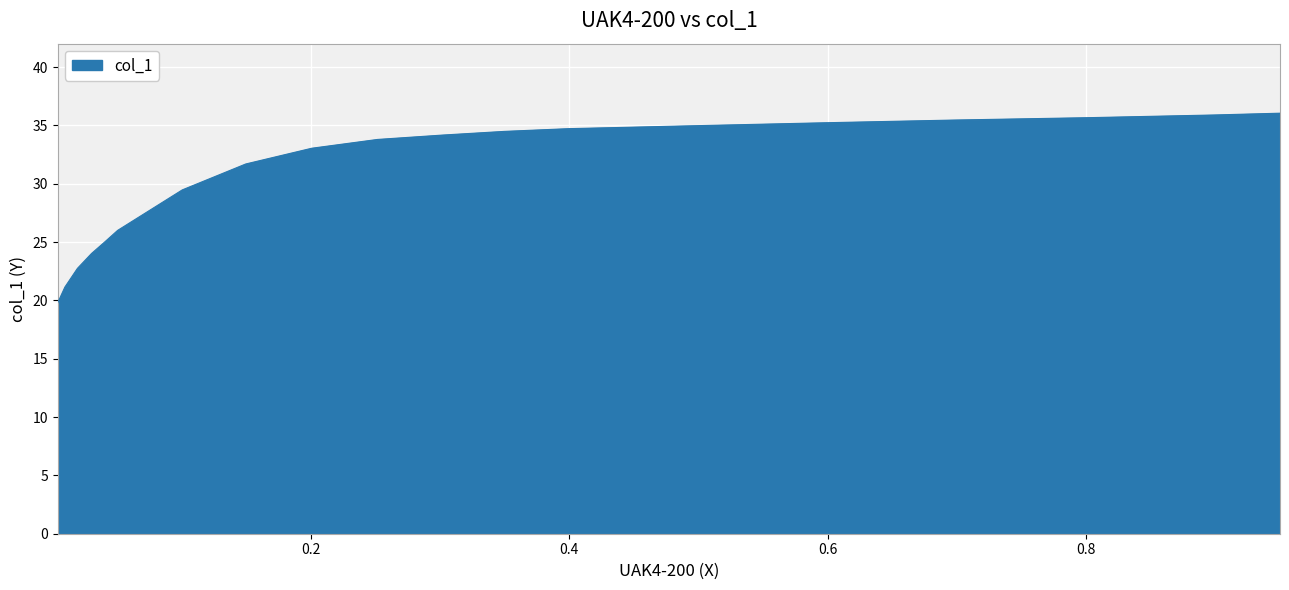

What is the sum of all values?

583.3